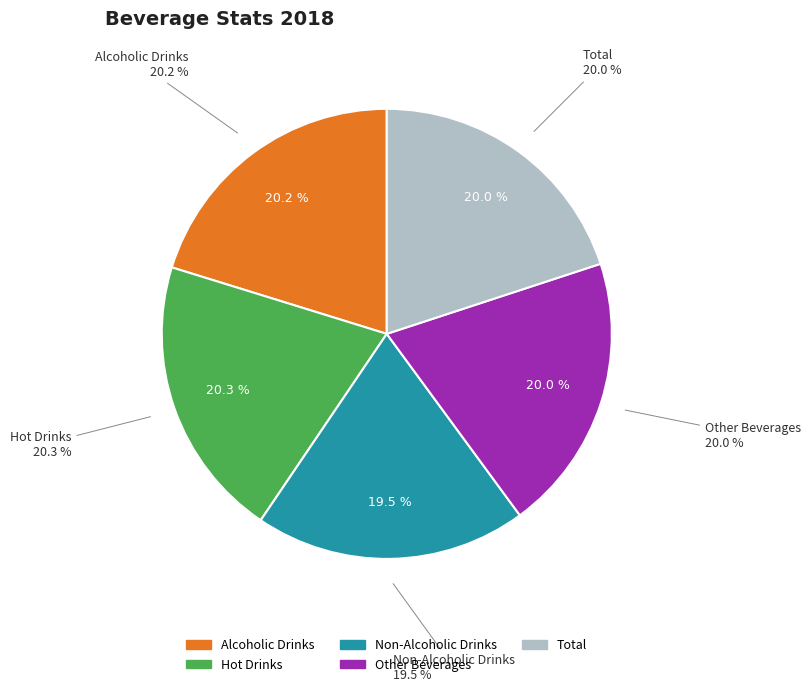

Rank the categories by value from highest to lowest.

Hot Drinks, Alcoholic Drinks, Other Beverages, Total, Non-Alcoholic Drinks